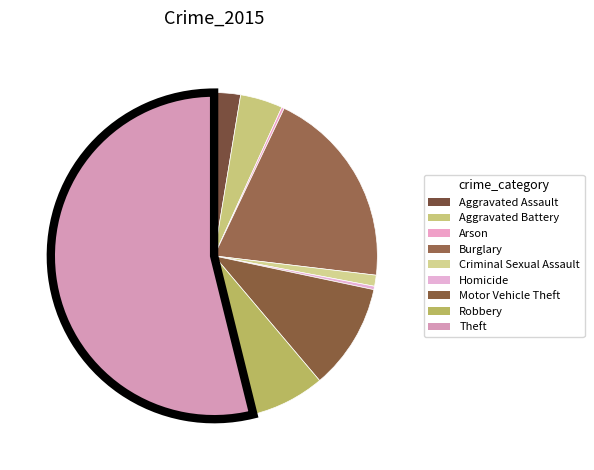

The Burglary slice represents 10% of the pie. True or false?

False